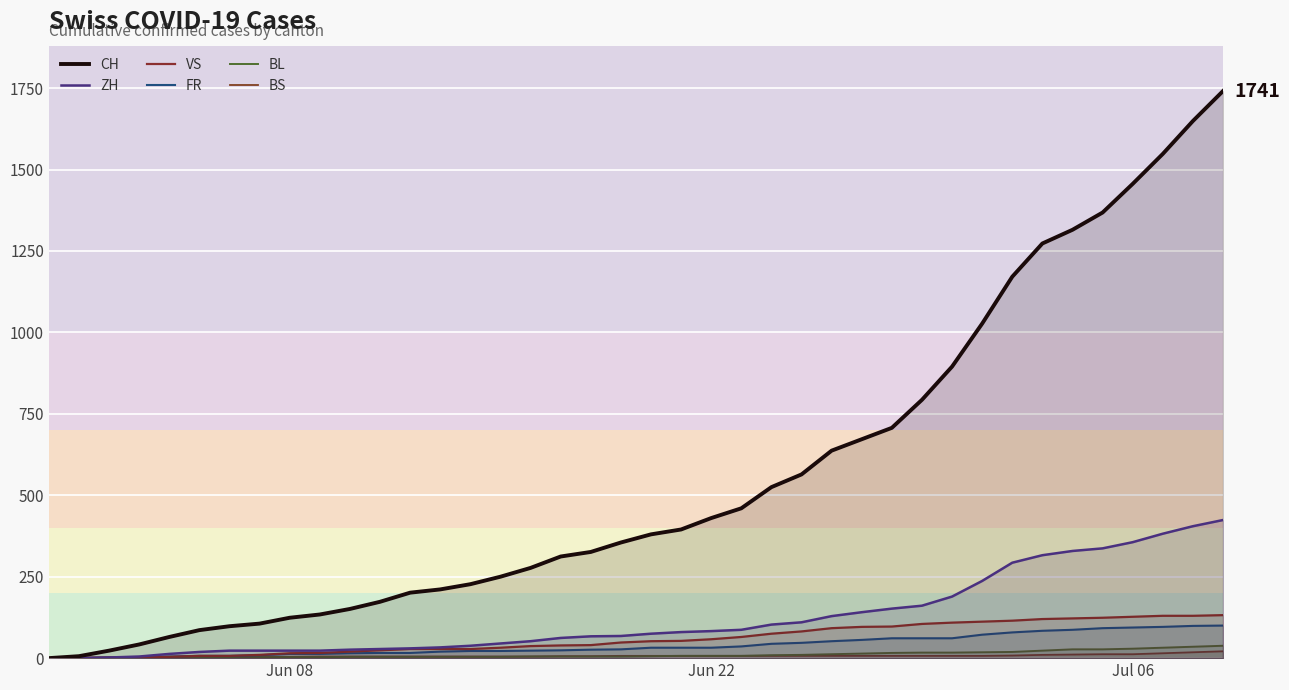

Does the chart display data point markers on the line(s)?

No